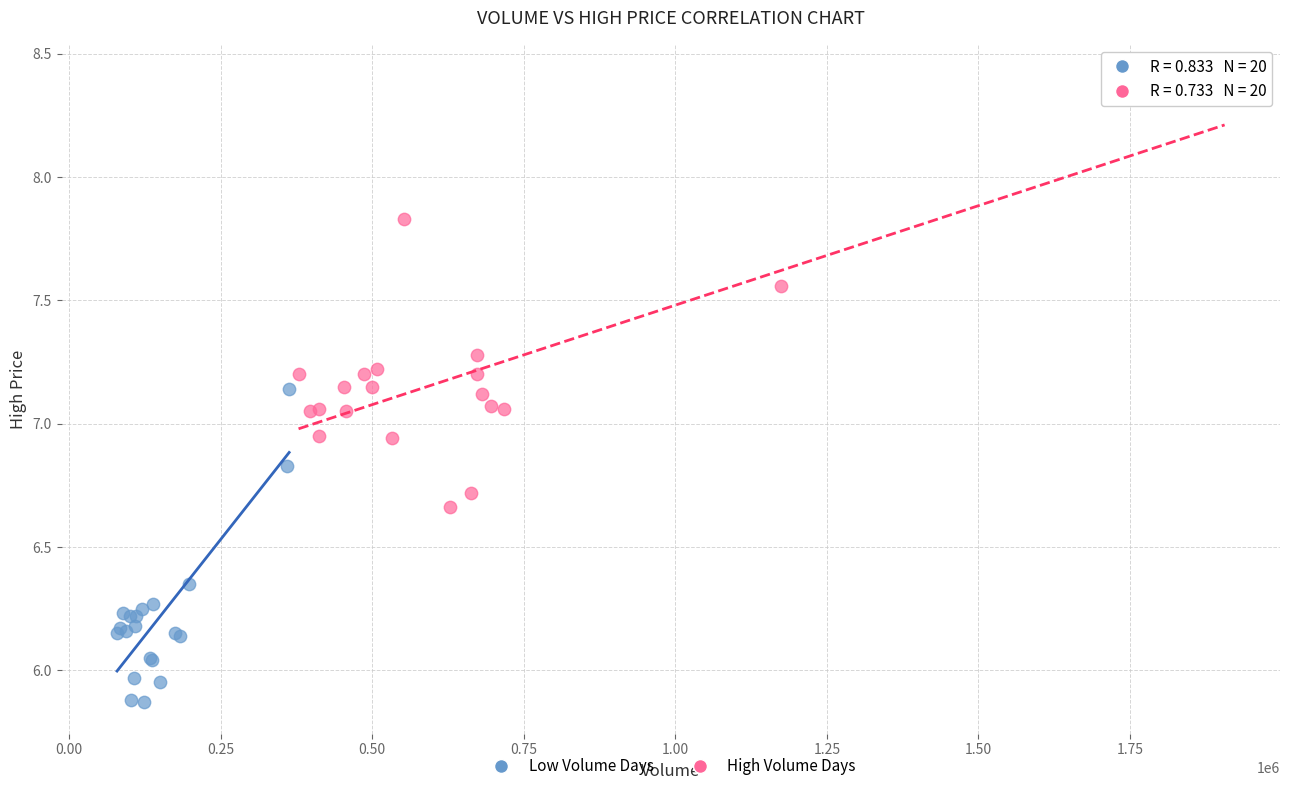

Which series has the largest Y range (max minus min)?

High Volume Days